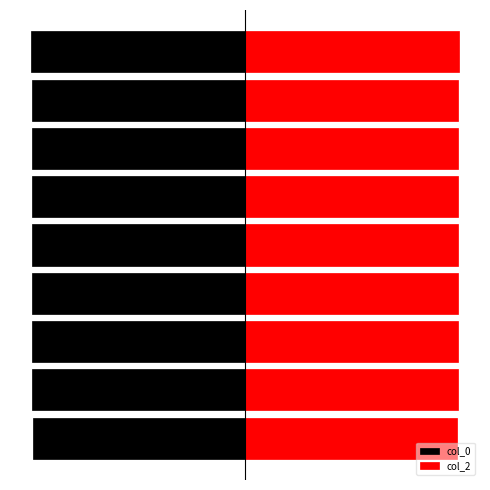

What is the value of the col_0 bar at the 8th from the left?

-1.0